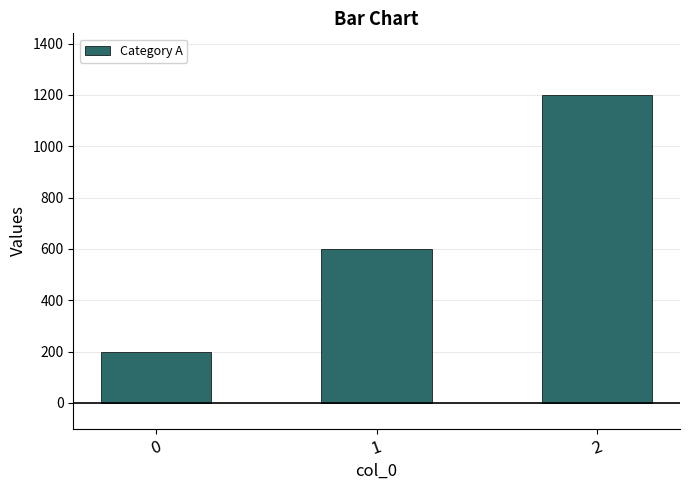

How many categories are shown in the chart?

3